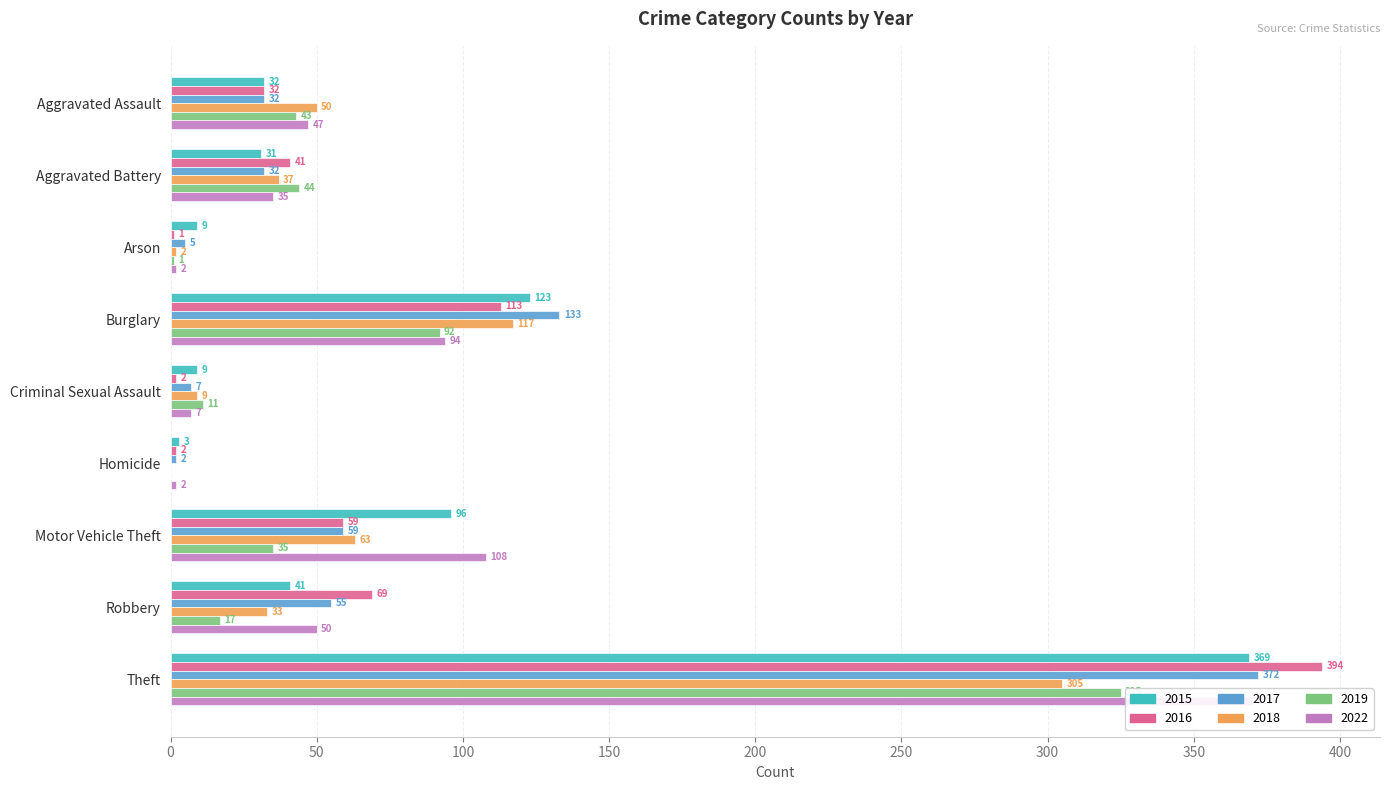

Does the chart contain any negative values?

No